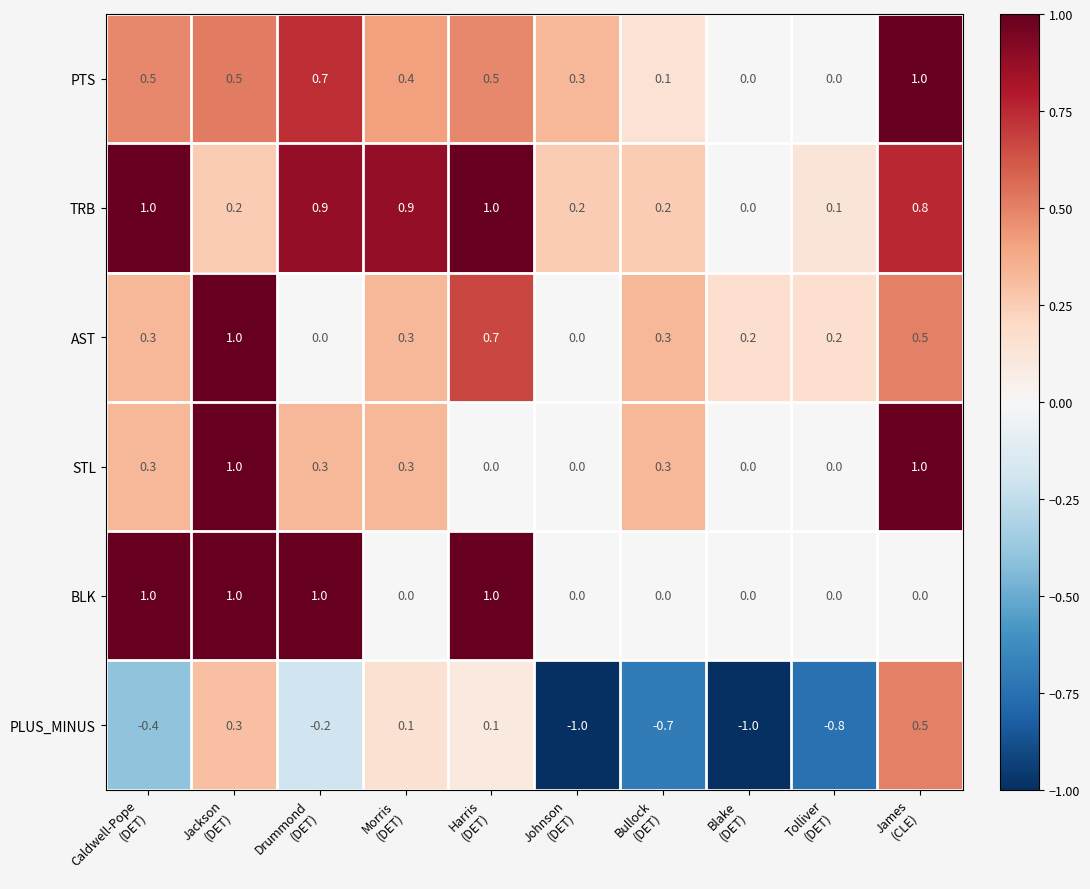

What is the average value of the PLUS_MINUS series?

-0.3